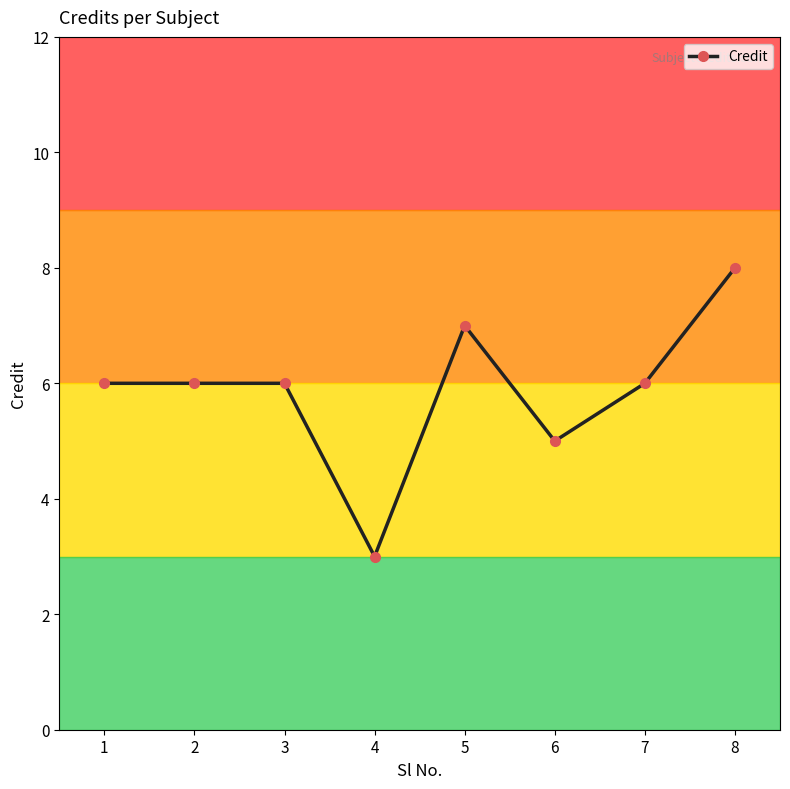

True or false: there are more than 0 points higher than both neighbors.

True